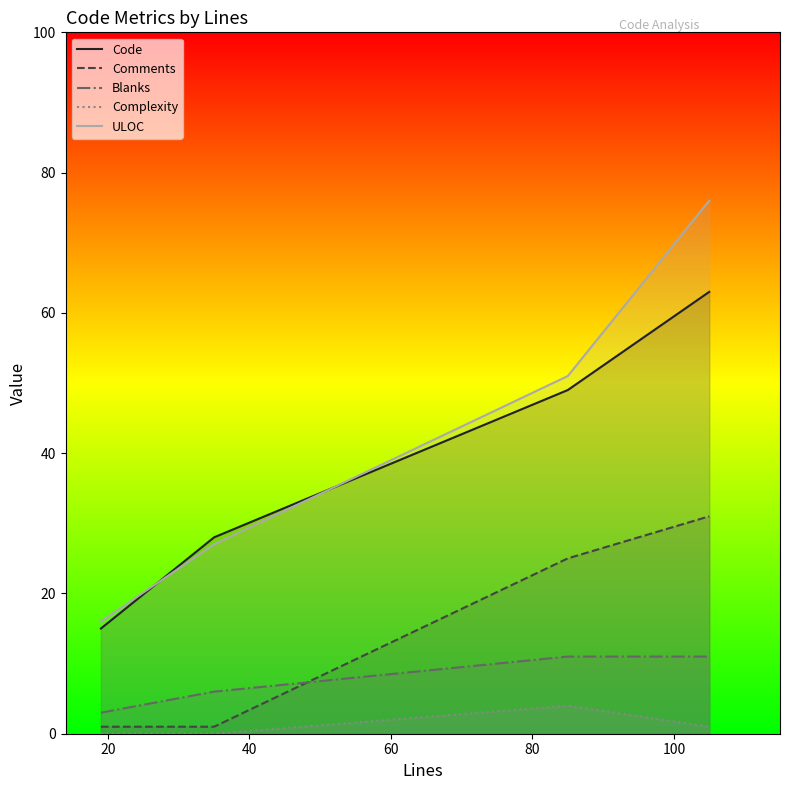

Which series has the largest total across all categories?

ULOC